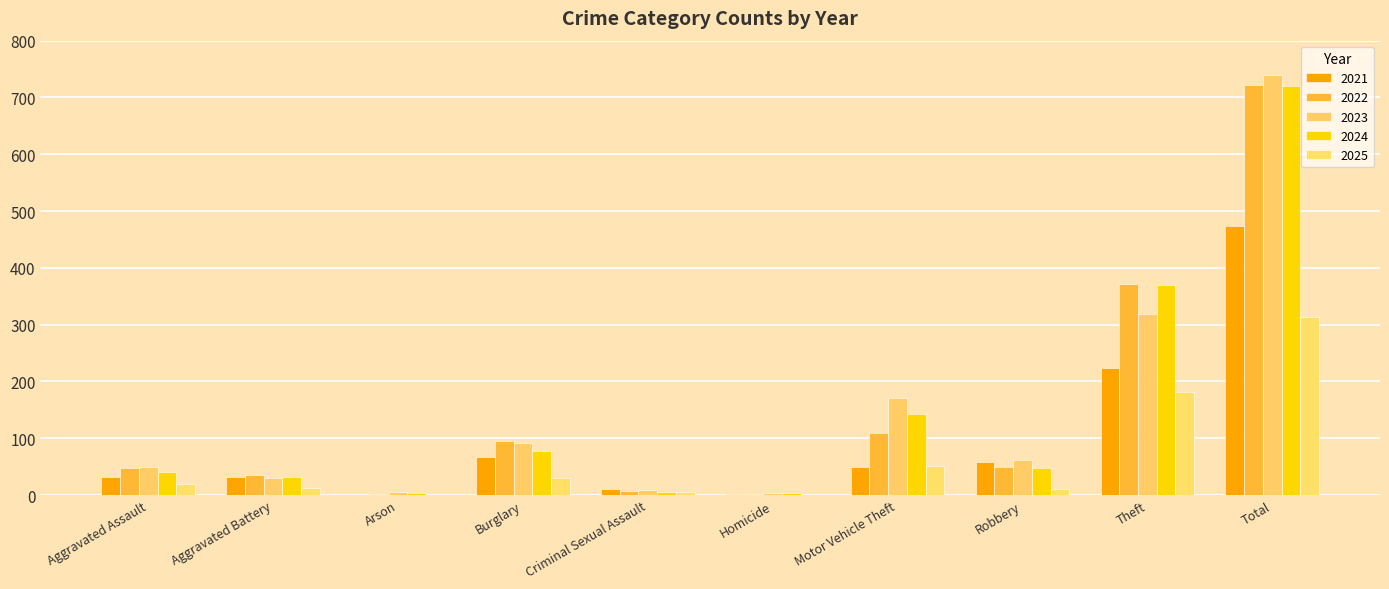

What is the label of the 8th bar from the right?

Arson